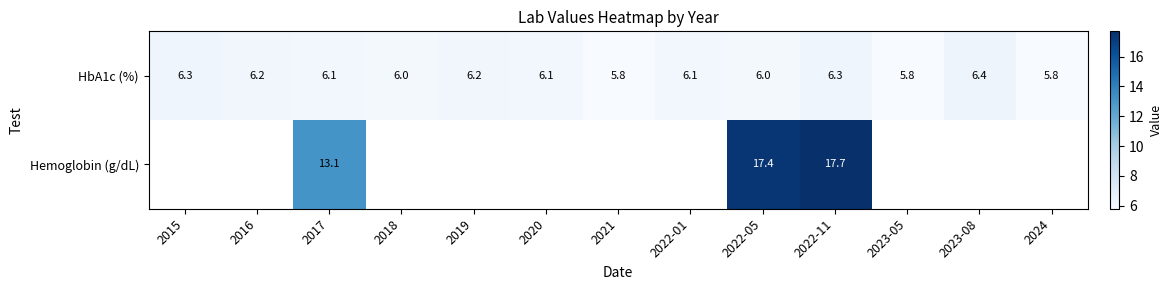

What is the total value across all series at 2022-05?

23.4